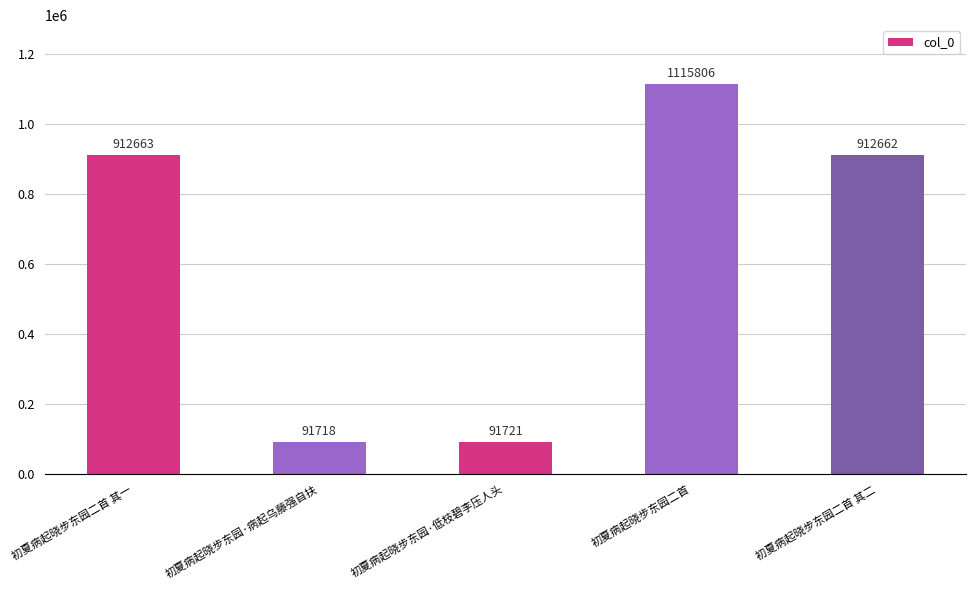

What is the change in value from 初夏病起晓步东园二首 其一 to 初夏病起晓步东园二首 其二?

-1